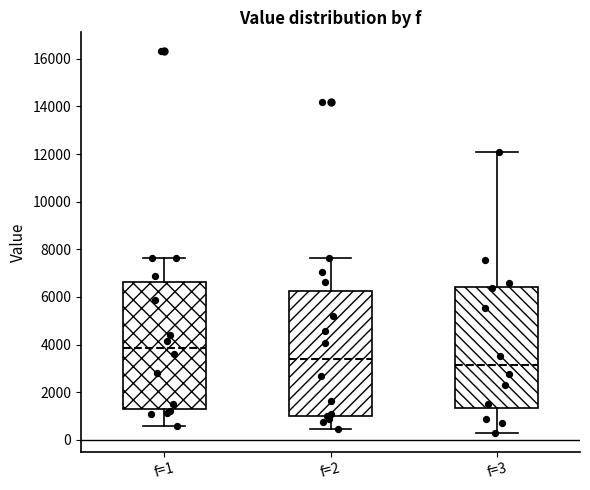

Reading left to right, transcribe this box plot: for each box, give where its median line is, the range the box spans, and where its two whiskers end, as read against the y-axis. The values are not printed on the chart, so give them approximately, as read against the axis.

f=1: median 3800, box 1200 to 6600, whiskers 600 to 7600
f=2: median 3400, box 1000 to 6200, whiskers 400 to 7600
f=3: median 3200, box 1400 to 6400, whiskers 400 to 12000